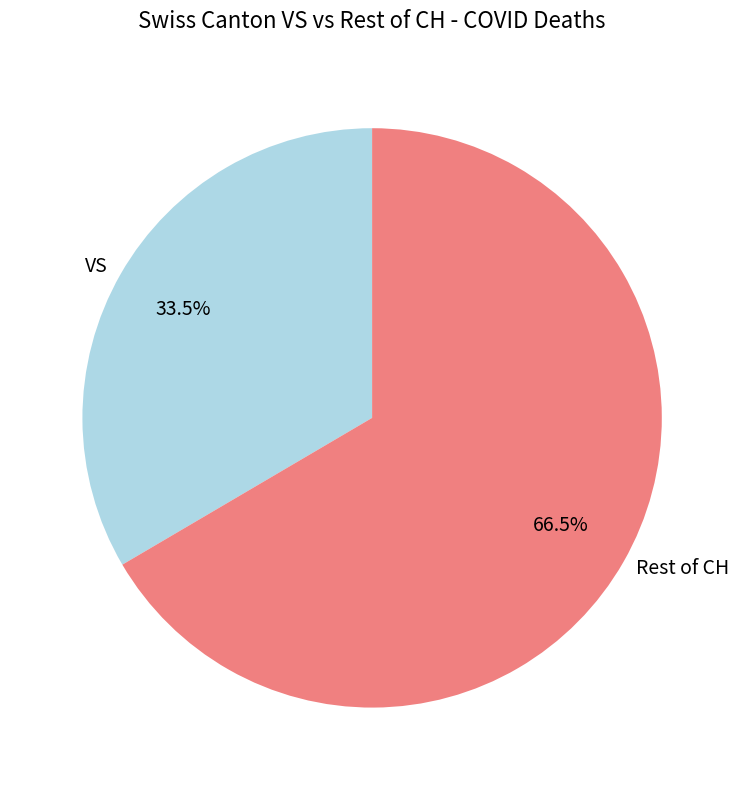

Rank the categories by value from lowest to highest.

VS, Rest of CH